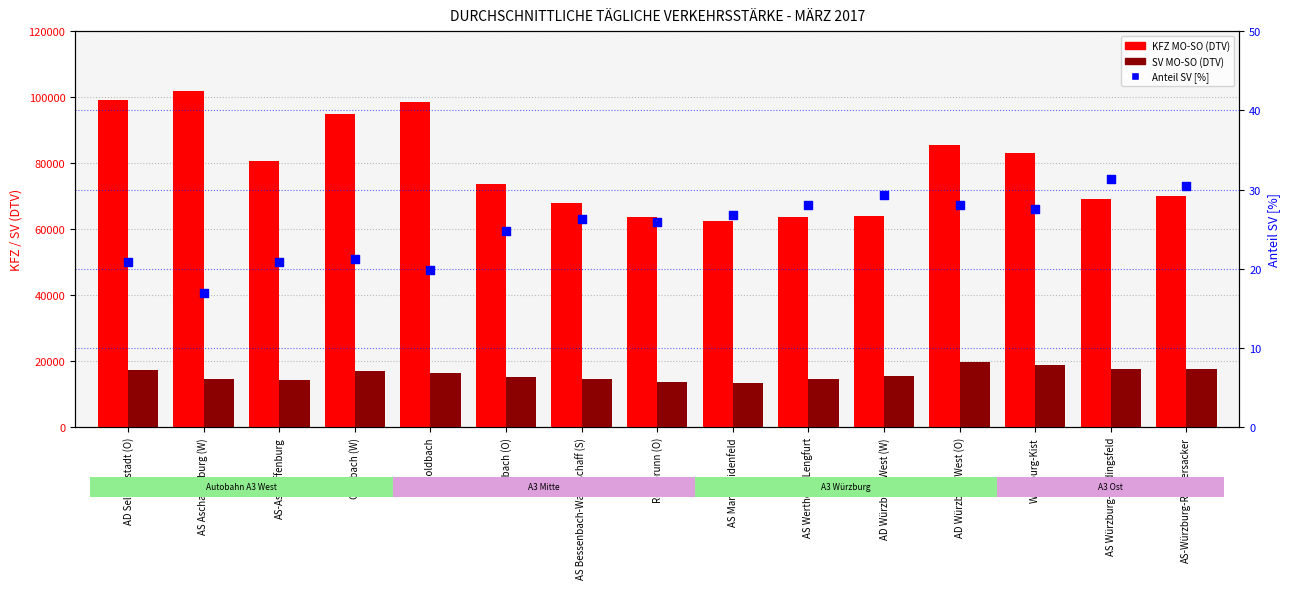

Which series contains the lowest Y value?

Anteil SV [%]